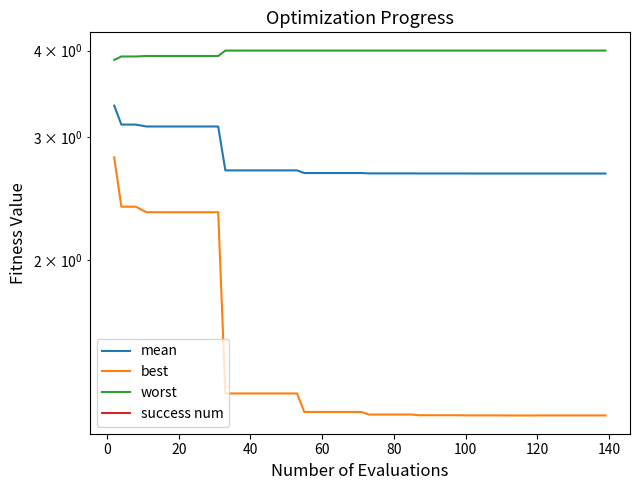

True or false: best has more than 2 interior local peaks.

False